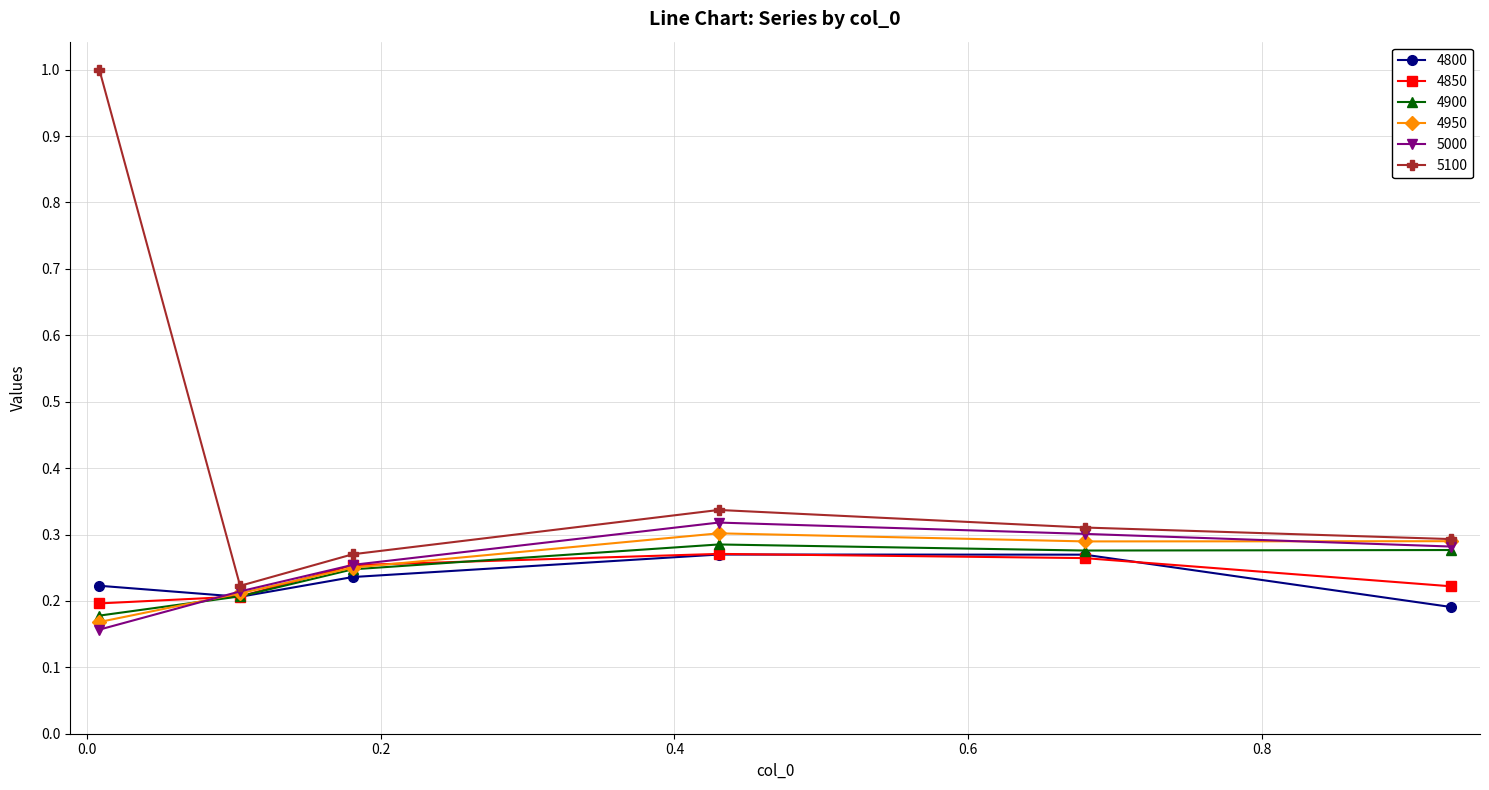

Which series has the largest range (max minus min)?

5100